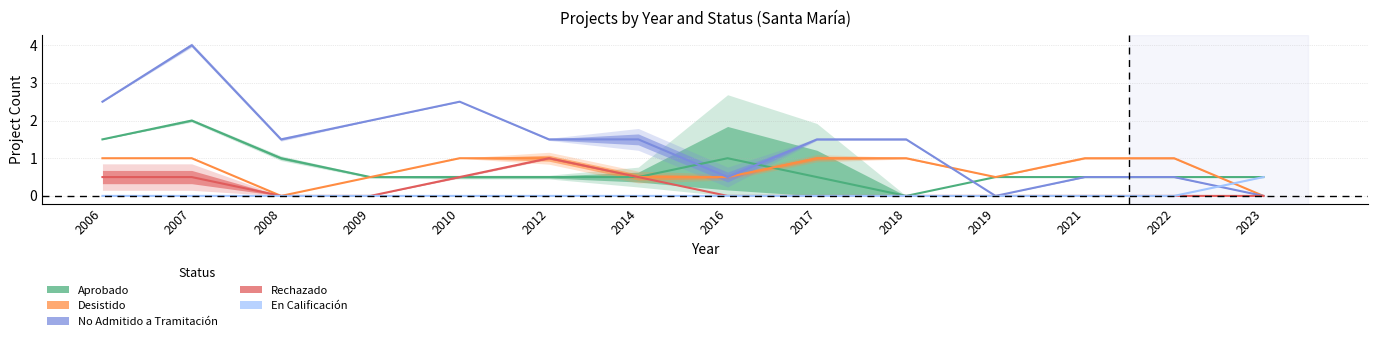

How many interior local peaks does the Aprobado series have?

2